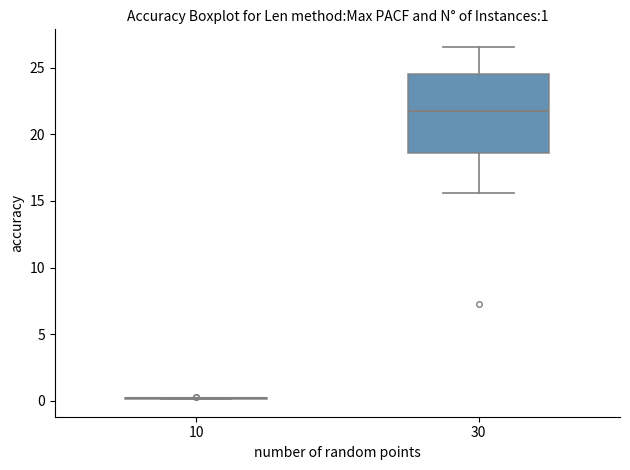

Which box is the tallest, from its lower edge to its upper edge?

30